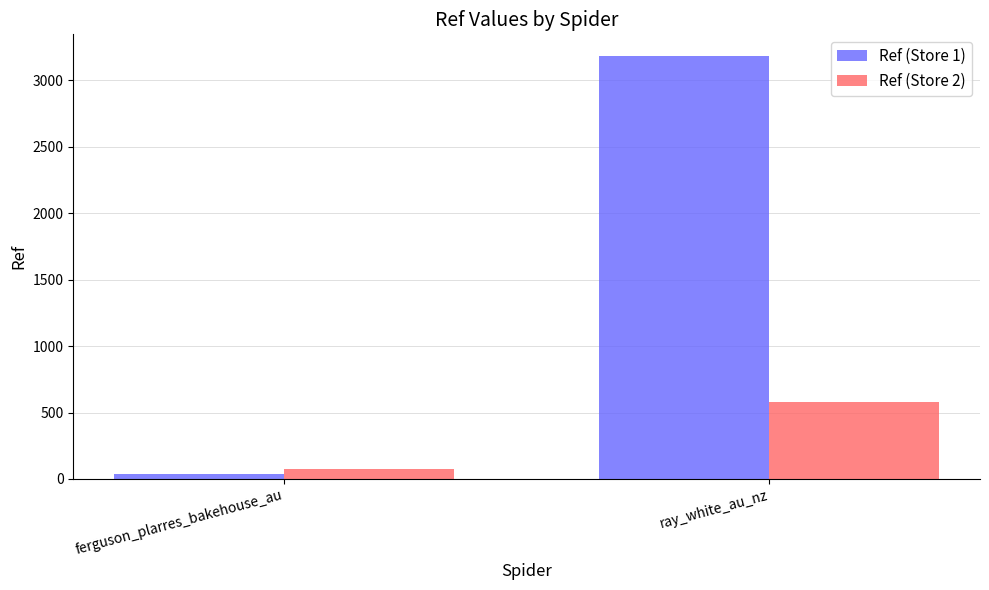

At which label does Ref (Store 2) reach its minimum?

ferguson_plarres_bakehouse_au